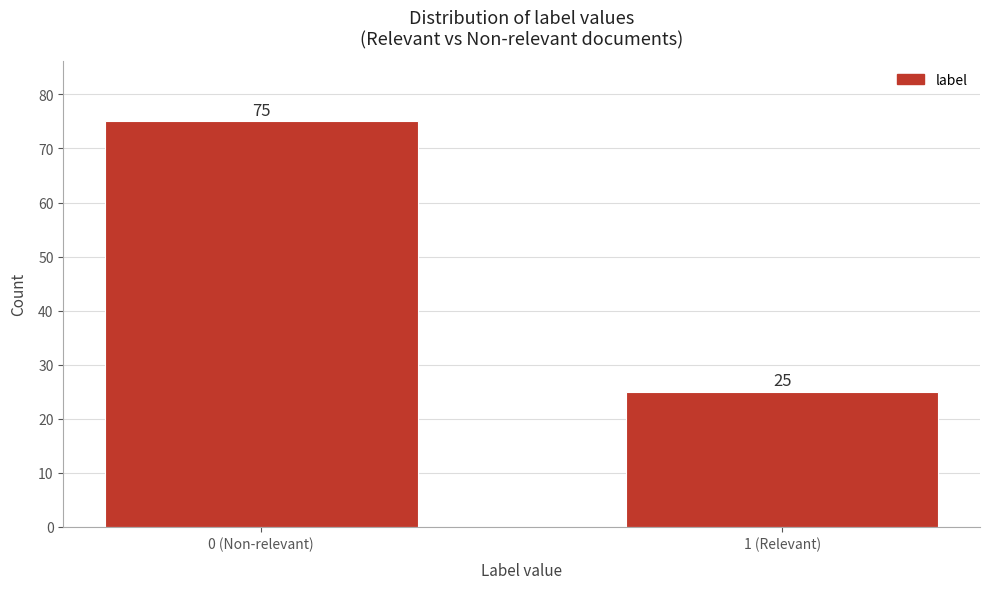

Reading left to right, what are all the values shown in this chart?

0 (Non-relevant)=75	1 (Relevant)=25